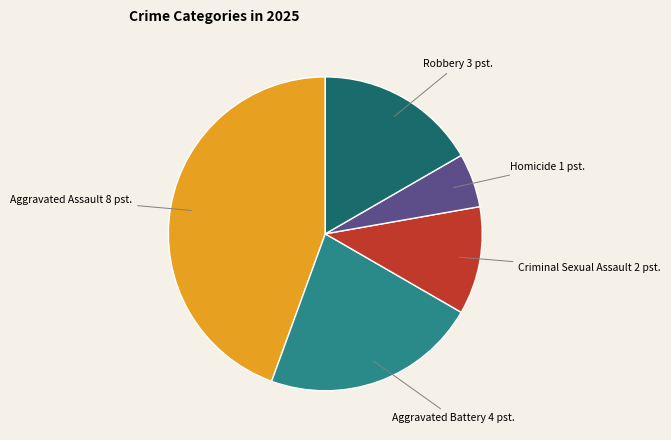

Is there any slice that represents more than half of the pie?

No